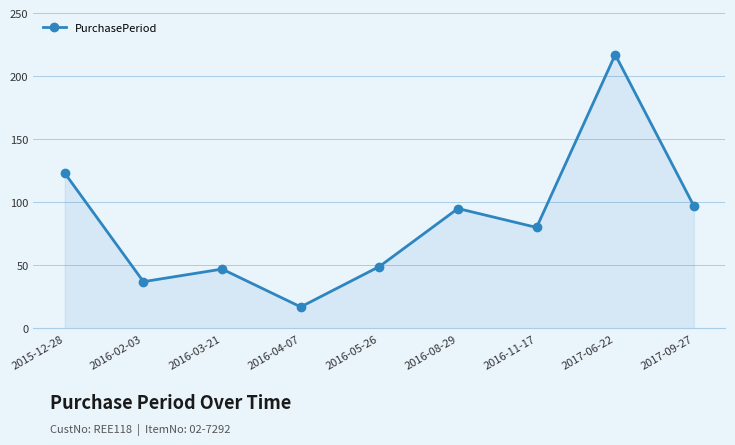

List the labels in order of value, smallest first.

2016-04-07, 2016-02-03, 2016-03-21, 2016-05-26, 2016-11-17, 2016-08-29, 2017-09-27, 2015-12-28, 2017-06-22